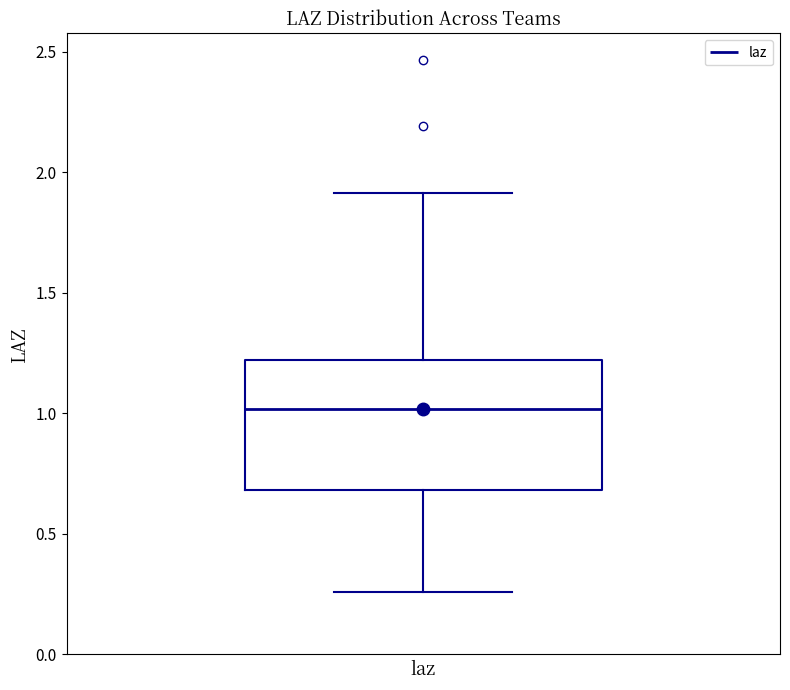

Read this box plot against the y-axis: the position of the median line, the range covered by the box, and the ends of both whiskers. The values are not printed on the chart, so give them approximately, as read against the axis.

median 1.00, box 0.70 to 1.20, whiskers 0.25 to 1.90